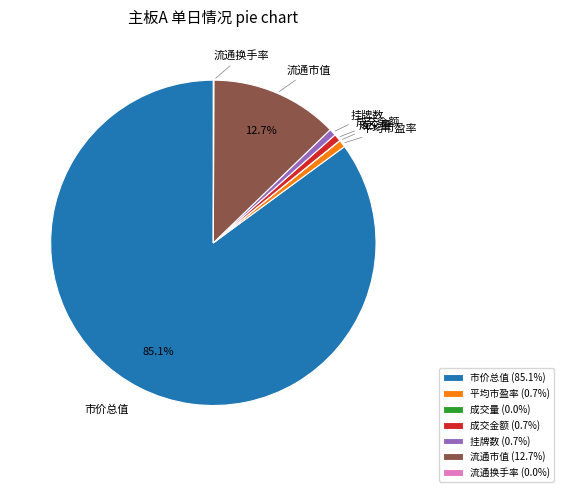

How much of the chart is everything except 流通市值?

87.3%